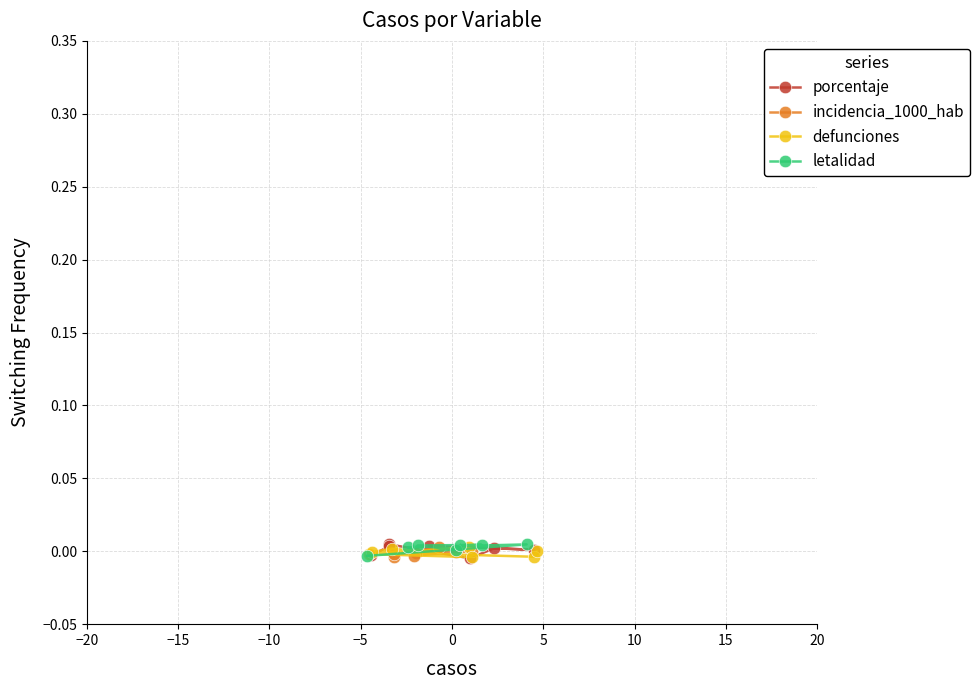

Which series has the largest total across all categories?

letalidad